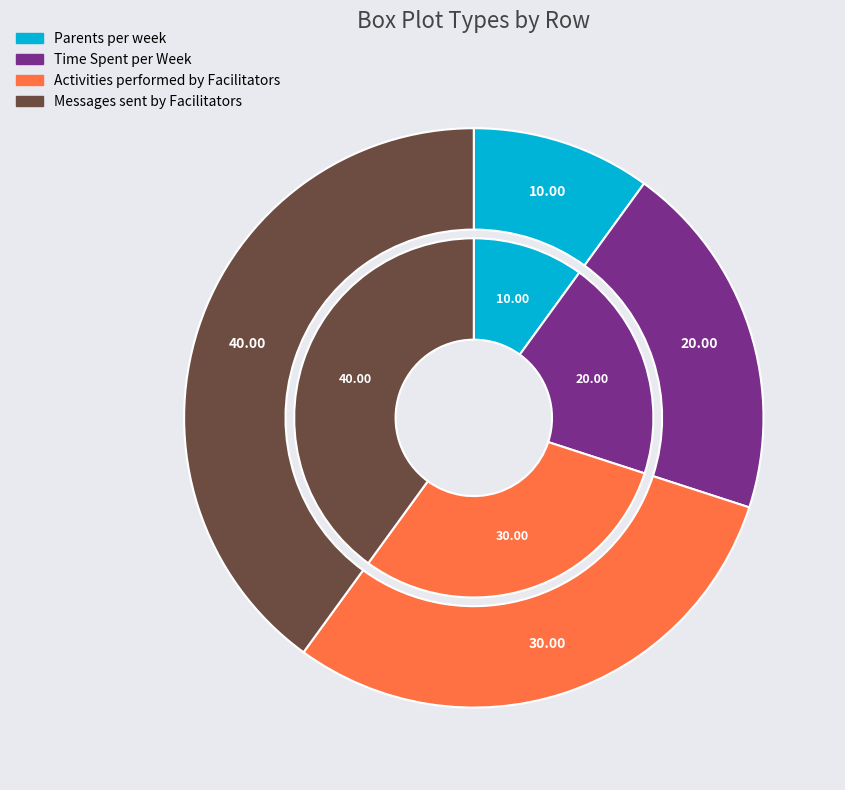

Does Messages sent by Facilitators represent more than half of the total?

No